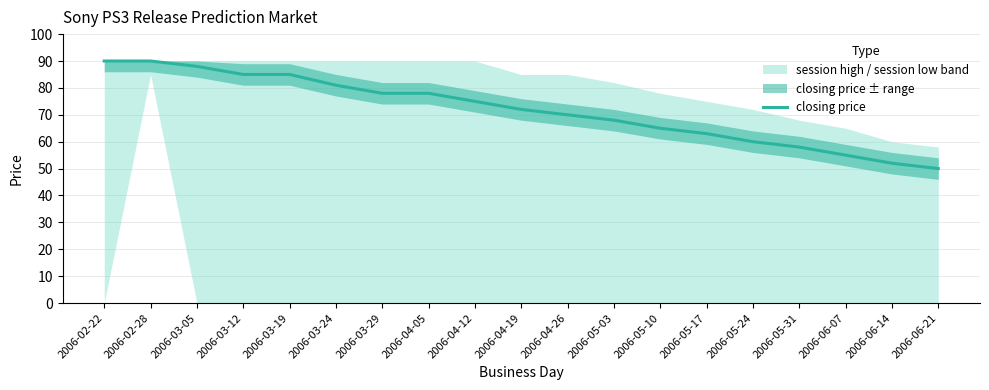

The value at 2006-06-07 is 34. True or false?

False